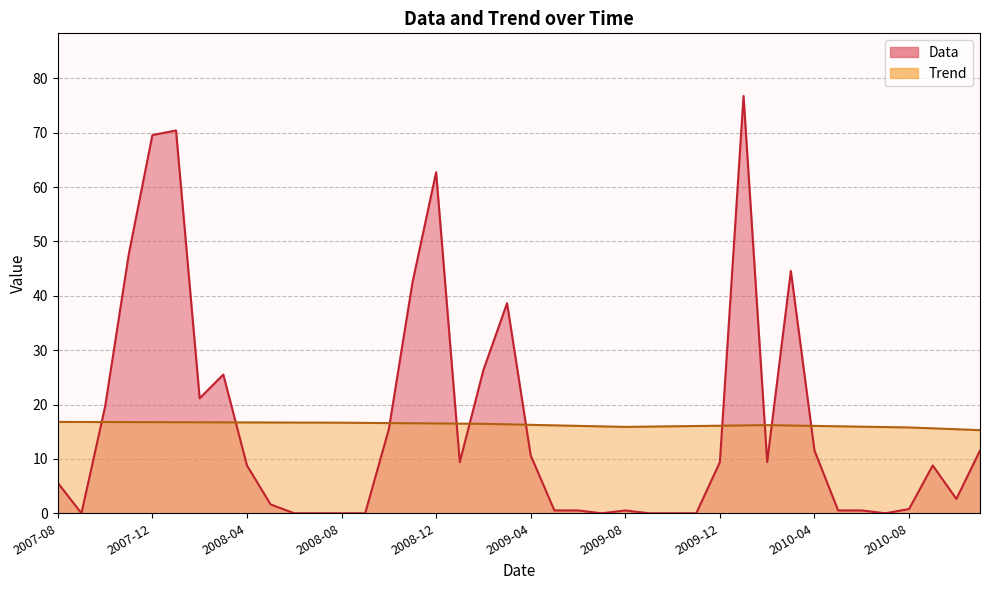

What is the label of the 28th point from the right?

2008-08